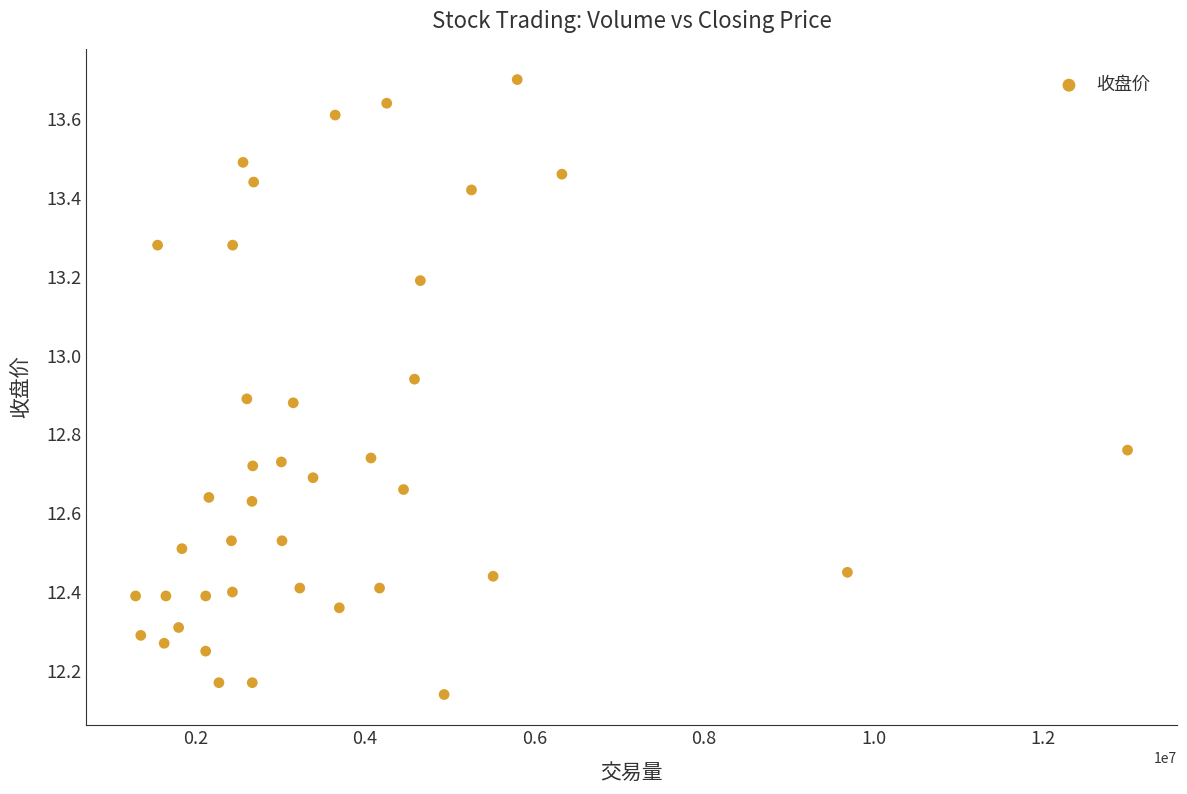

What is the range of X values (max minus min)?

11703200.0